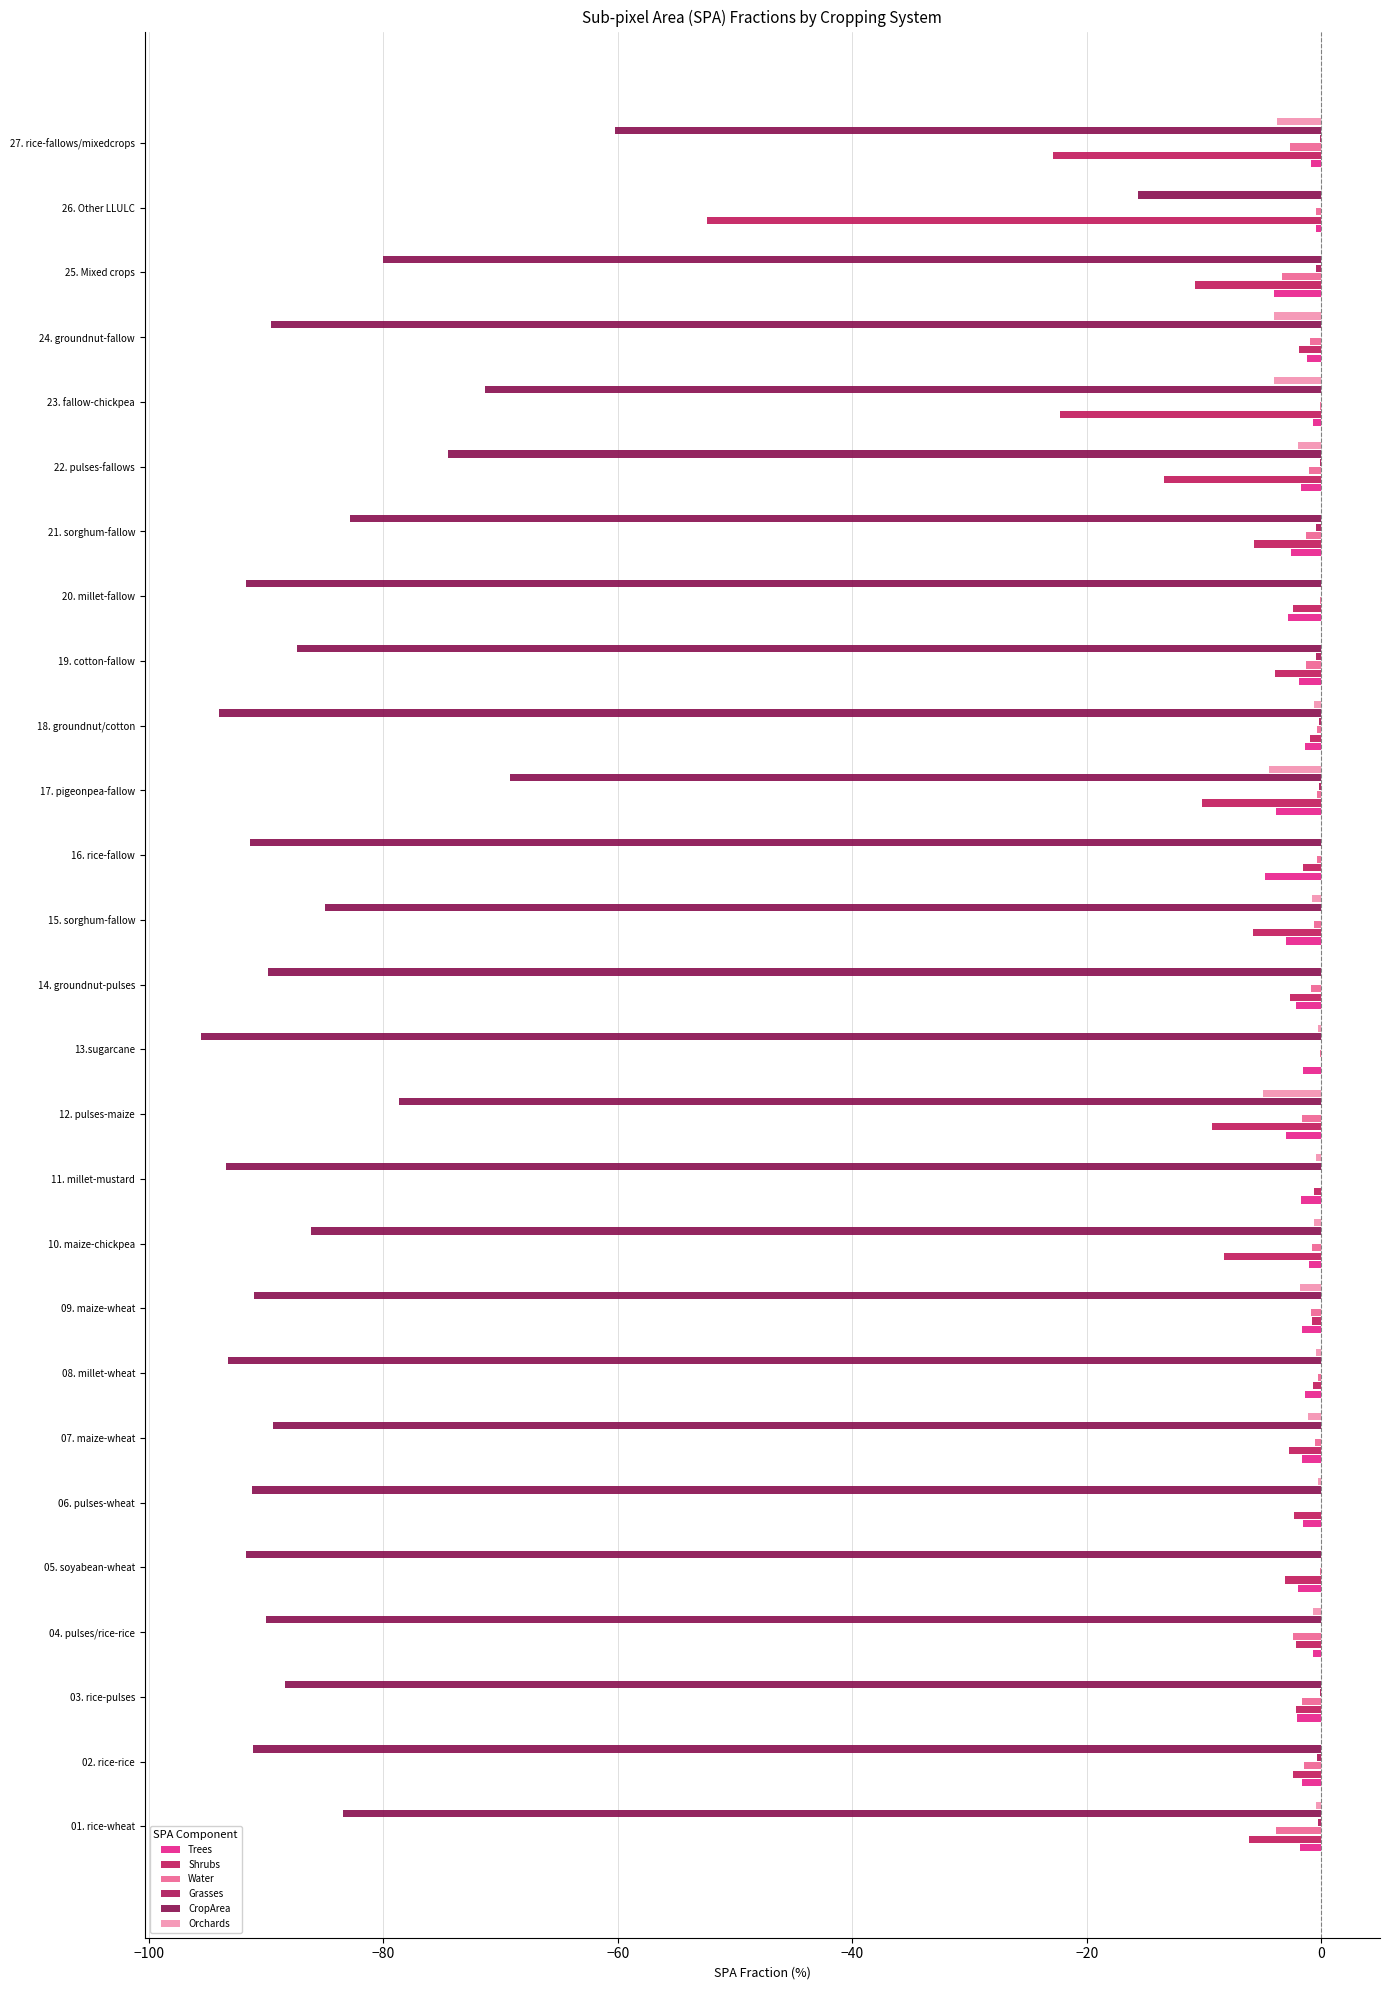

What is the minimum value shown in the chart?

-95.6